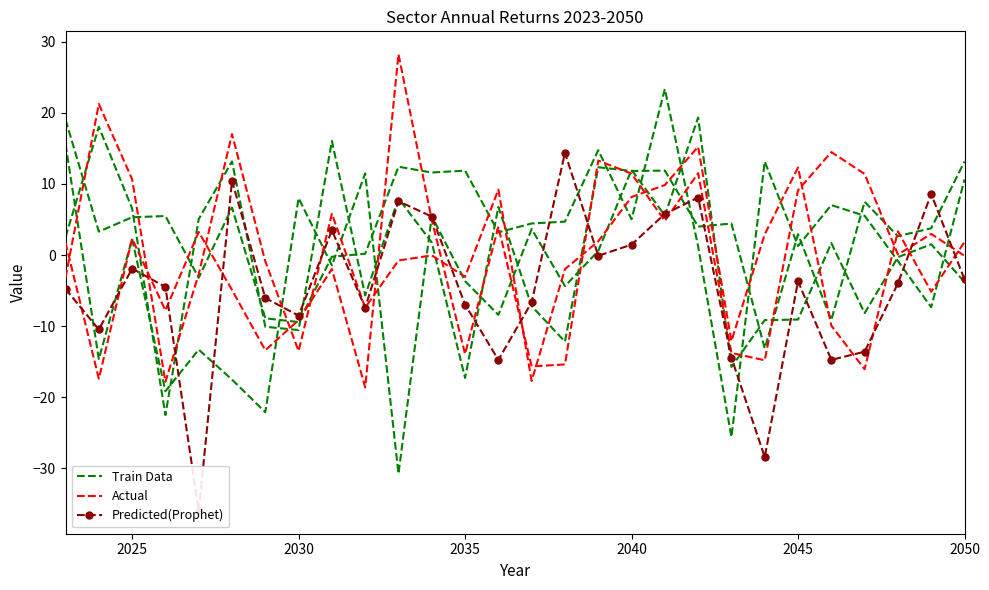

Rank the series by their maximum value, from highest to lowest.

Actual, Train Data, Predicted(Prophet)